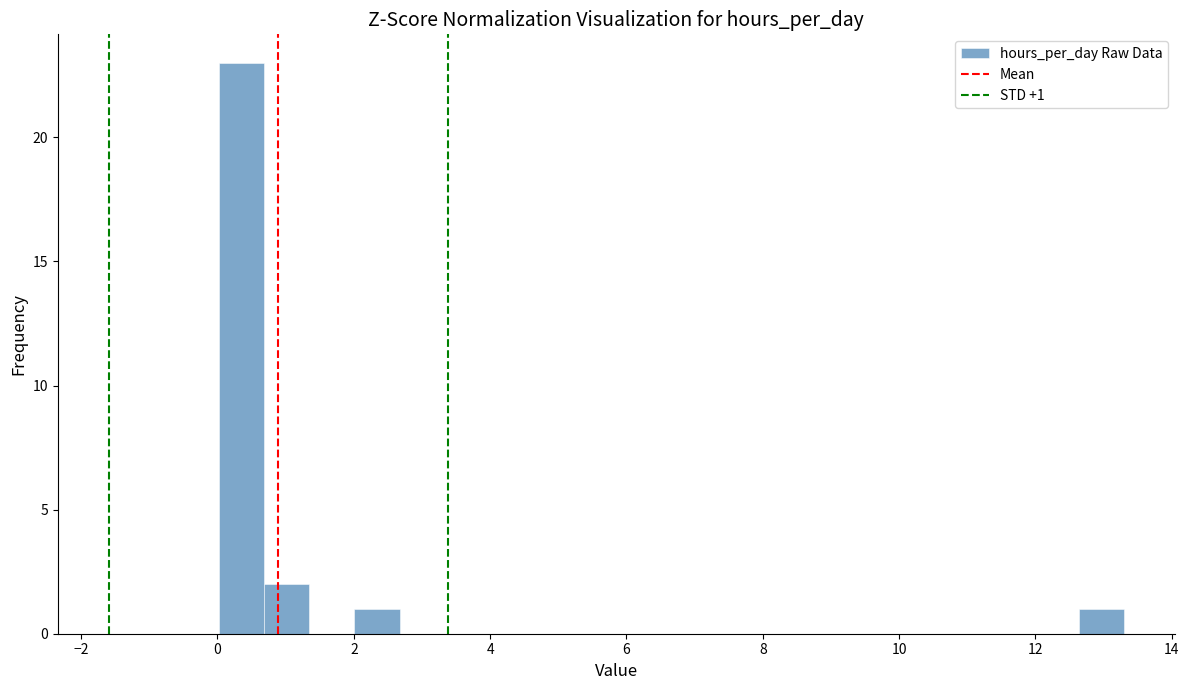

Read against the x-axis, roughly where is the centre of the tallest bar?

0.4